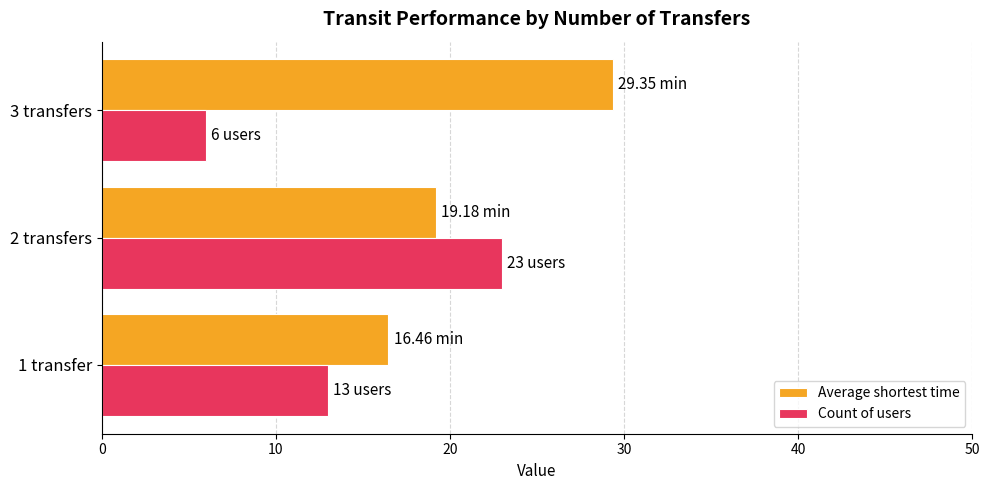

Which series has the largest range (max minus min)?

Count of users